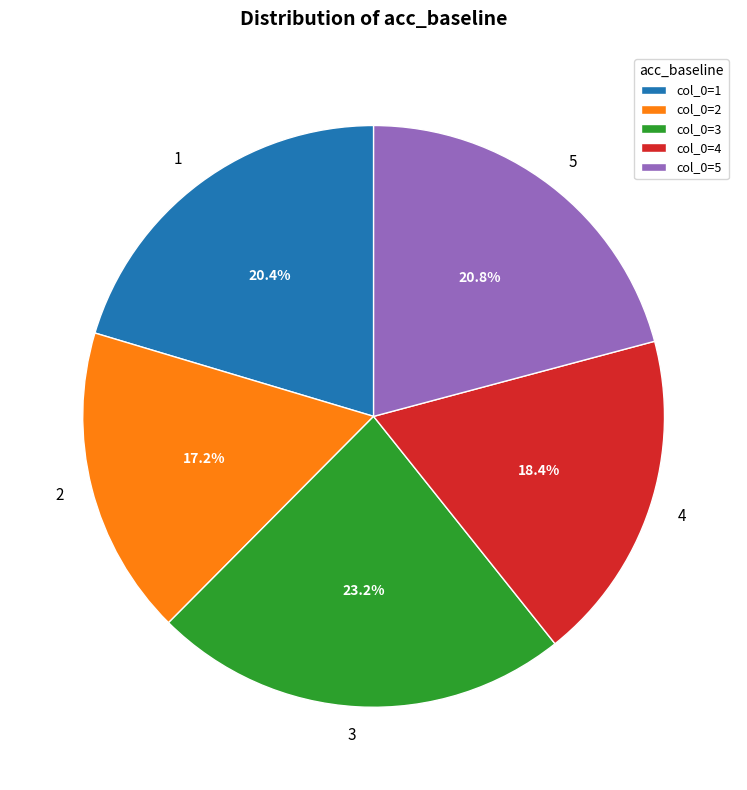

To the nearest percent, what is the average slice percentage?

20%